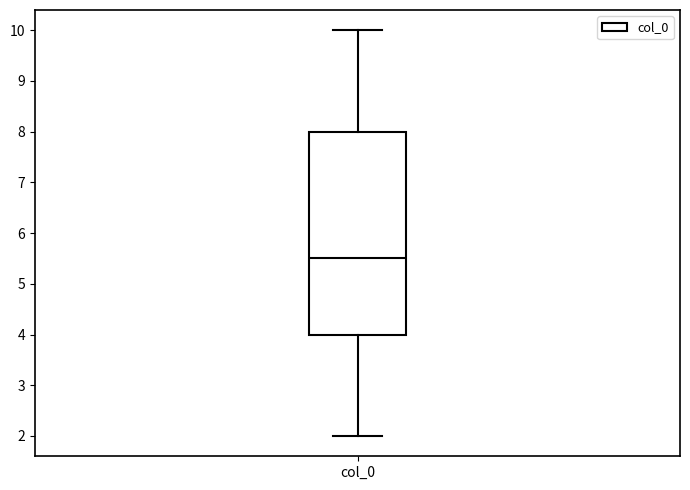

Transcribe this box plot: give where the median line is, the range the box spans, and where the two whiskers end, as read against the y-axis. The values are not printed on the chart, so give them approximately, as read against the axis.

median 5.5, box 4.0 to 8.0, whiskers 2.0 to 10.0